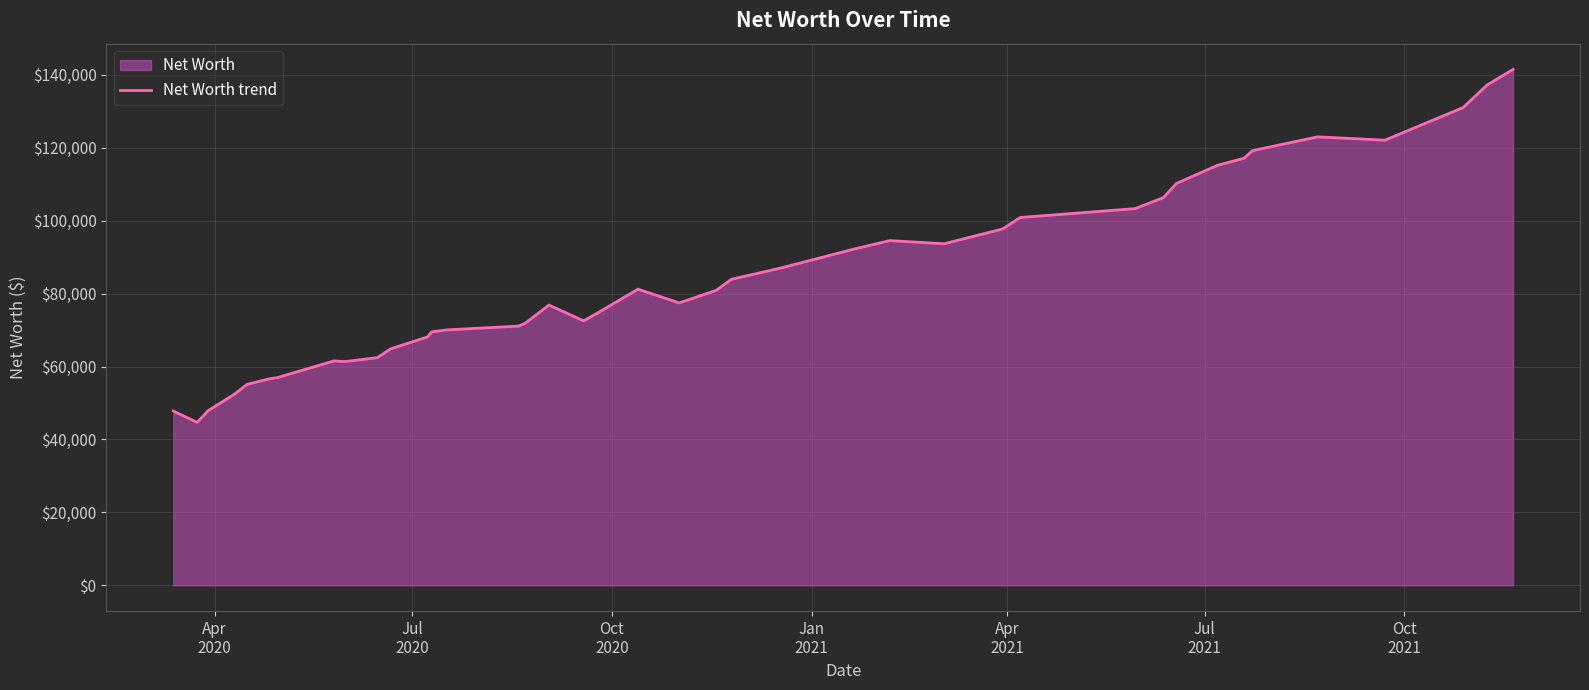

How many lines are shown in the chart?

1